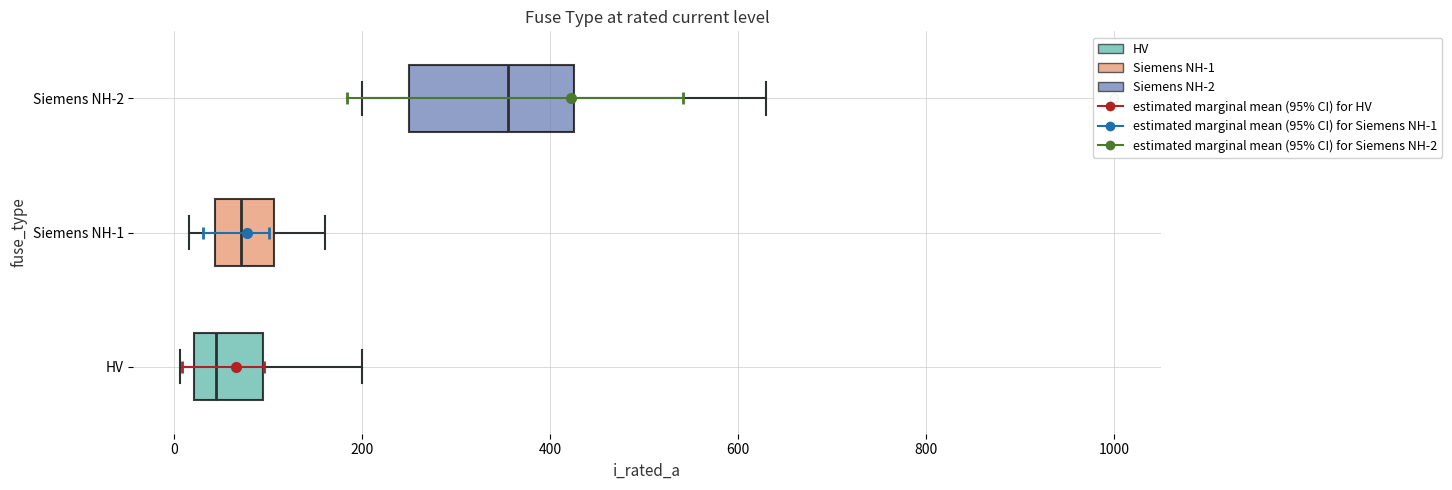

Which box has the furthest to the left median line?

HV